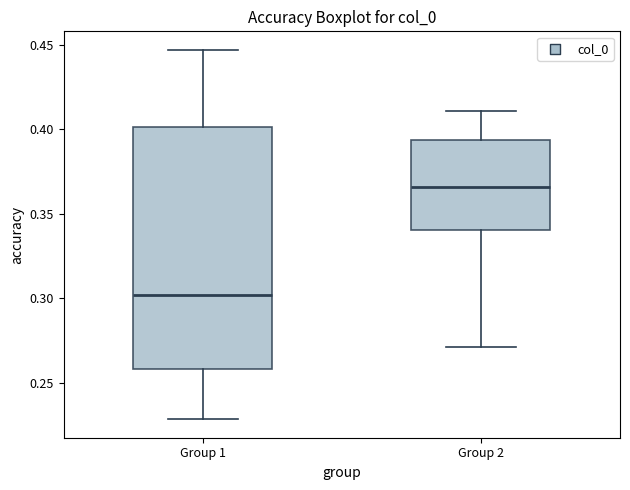

Which box's median line is the highest?

Group 2